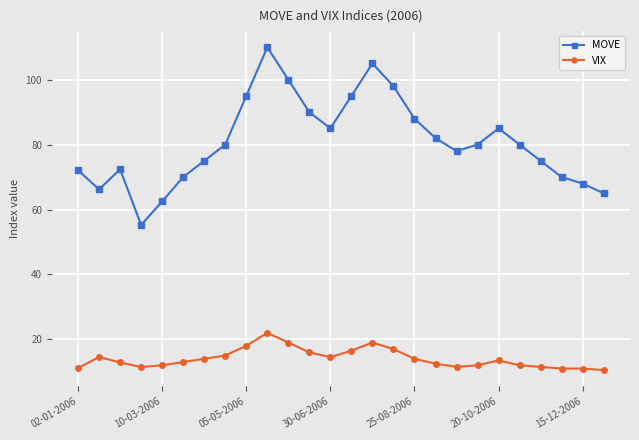

What are all the series names shown in the legend?

MOVE, VIX